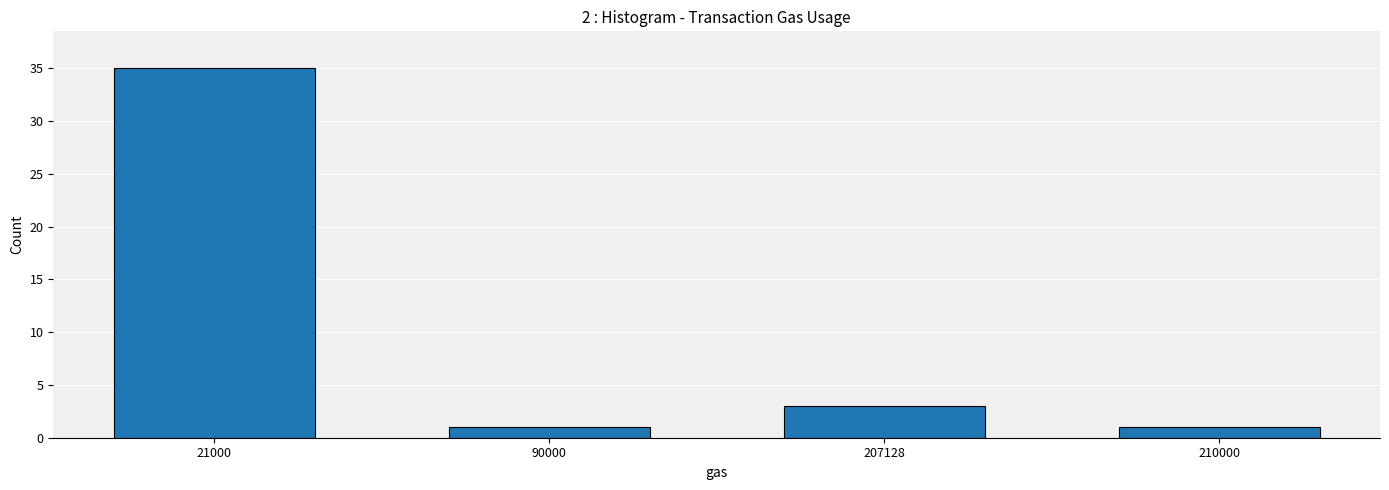

The value at 210000 is 1. True or false?

True